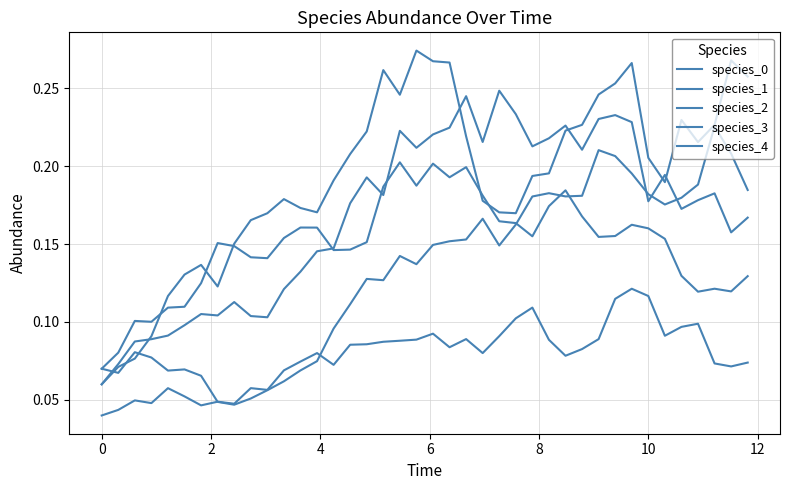

Does the chart display data point markers on the line(s)?

No